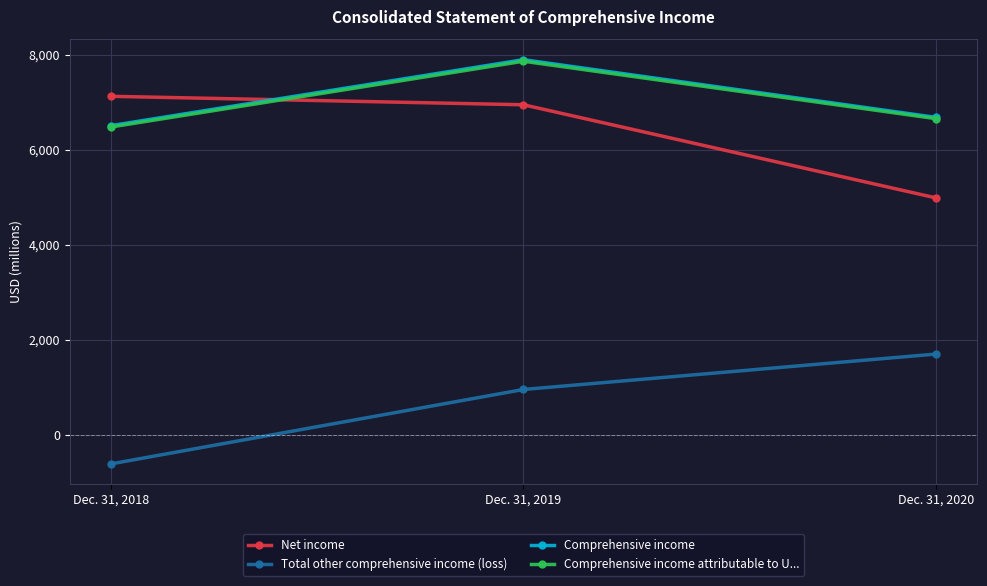

Reading left to right, what are all the values shown in this chart?

Net income: Dec. 31, 2018=7124	Dec. 31, 2019=6946	Dec. 31, 2020=4985
Total other comprehensive income (loss): Dec. 31, 2018=-618	Dec. 31, 2019=949	Dec. 31, 2020=1695
Comprehensive income: Dec. 31, 2018=6506	Dec. 31, 2019=7895	Dec. 31, 2020=6680
Comprehensive income attributable to U...: Dec. 31, 2018=6478	Dec. 31, 2019=7863	Dec. 31, 2020=6654